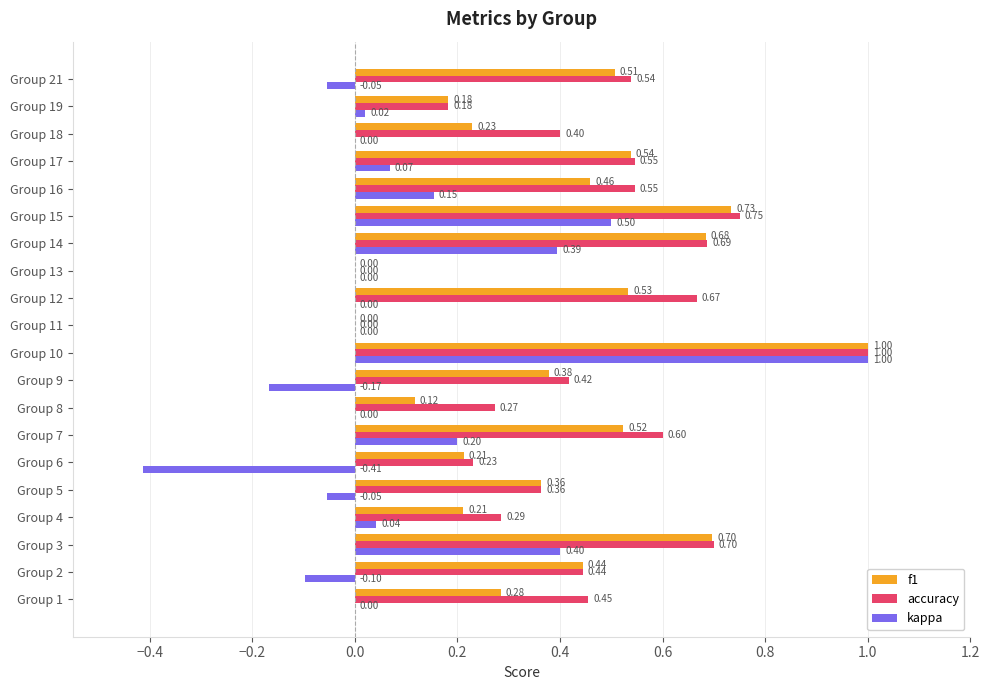

What is the sum of all kappa values?

2.0